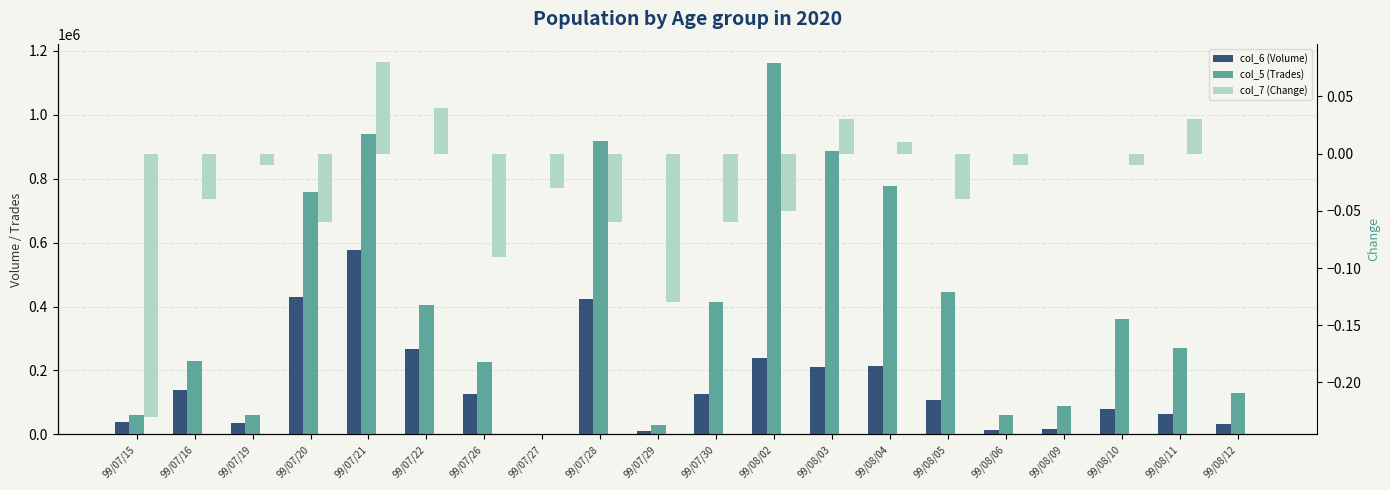

Rank the series at 99/07/16 from lowest to highest value.

col_7 (Change), col_6 (Volume), col_5 (Trades)